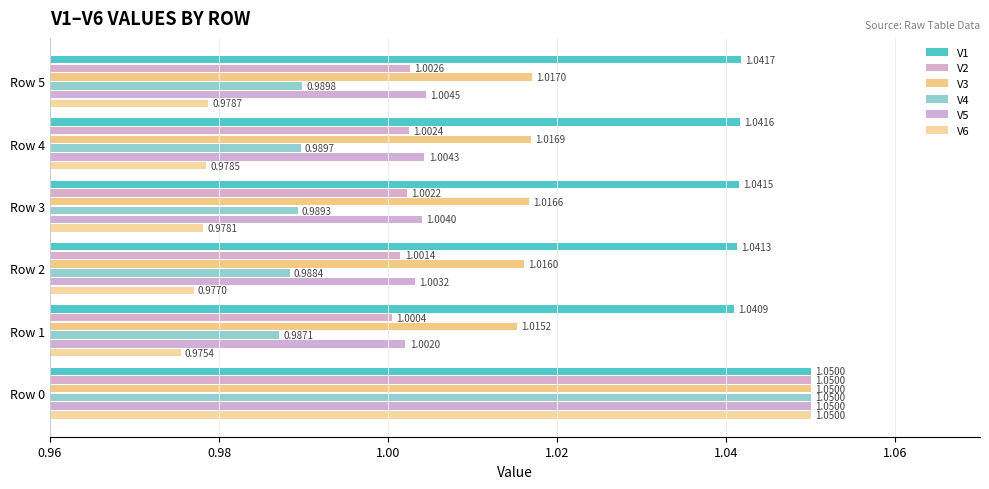

Count the number of categories in the chart.

6